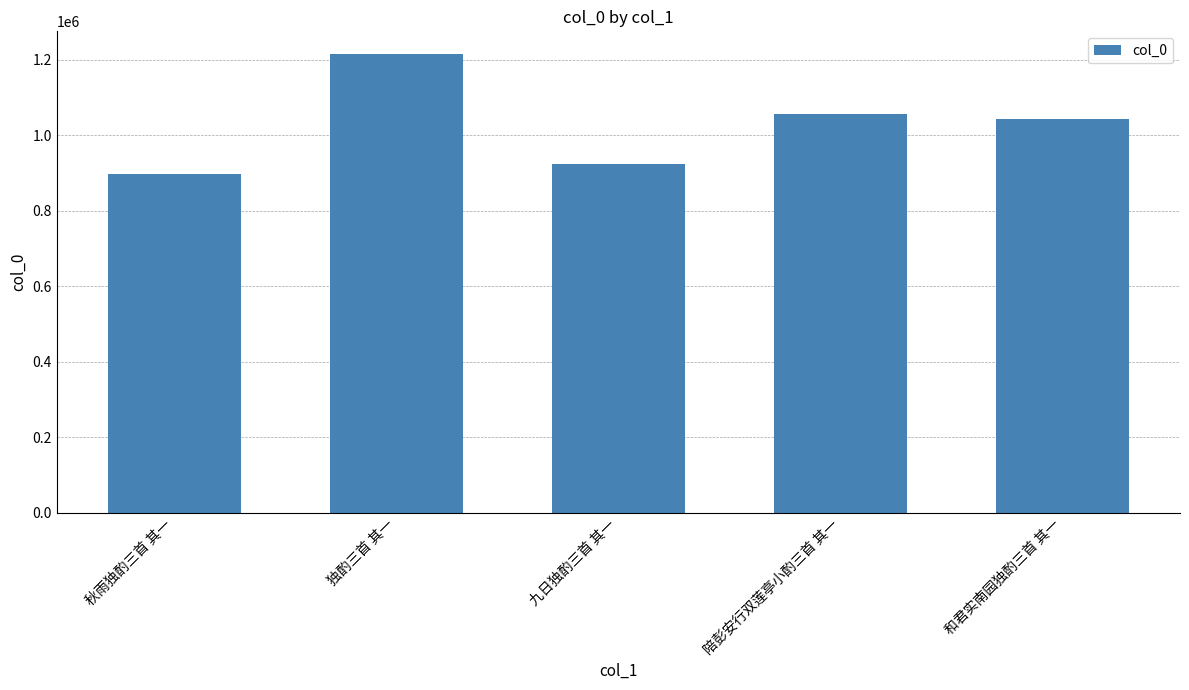

Reading left to right, list all the values displayed in this chart.

秋雨独酌三首 其一=897958	独酌三首 其一=1214827	九日独酌三首 其一=923682	陪彭安行双莲亭小酌三首 其一=1057710	和君实南园独酌三首 其一=1044459